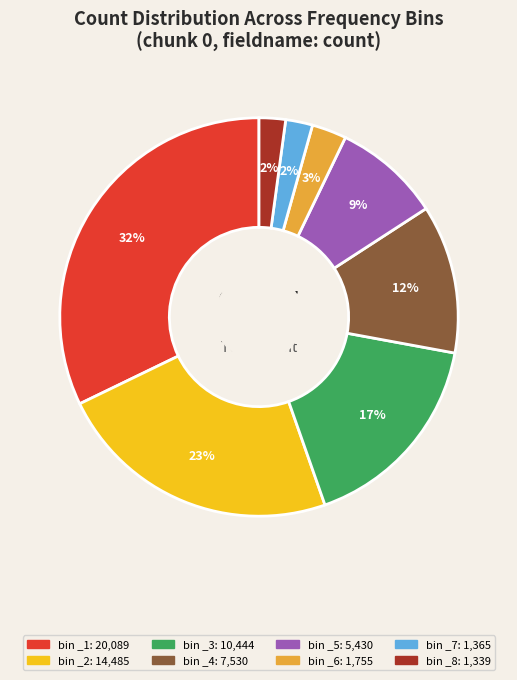

How many slices are in this pie chart?

8